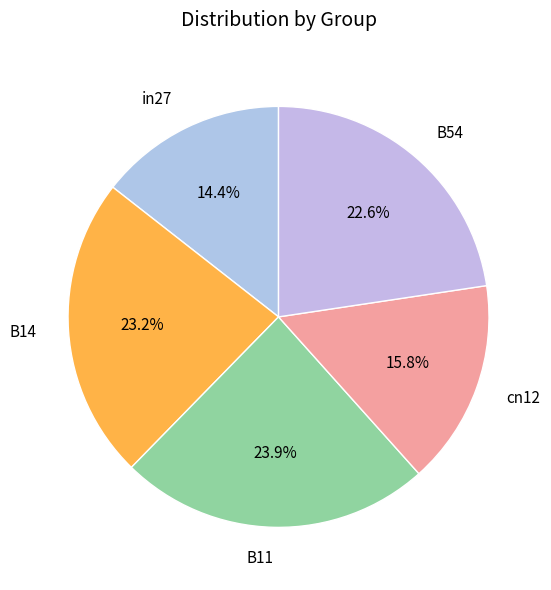

To the nearest percent, what portion does cn12 represent?

16%